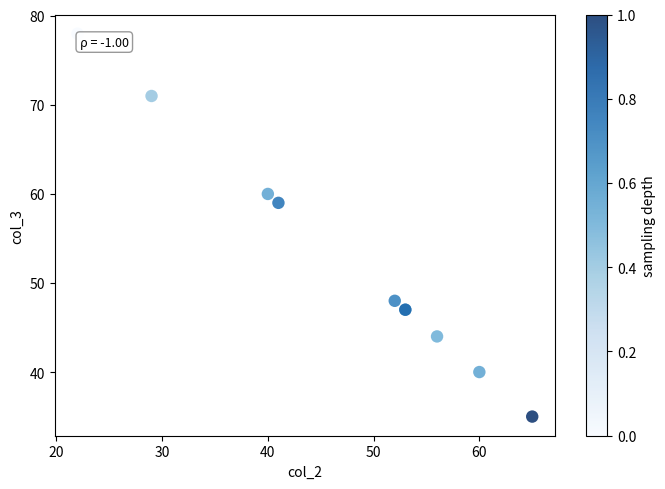

What Y value in the scatter plot is closest to 56?

59